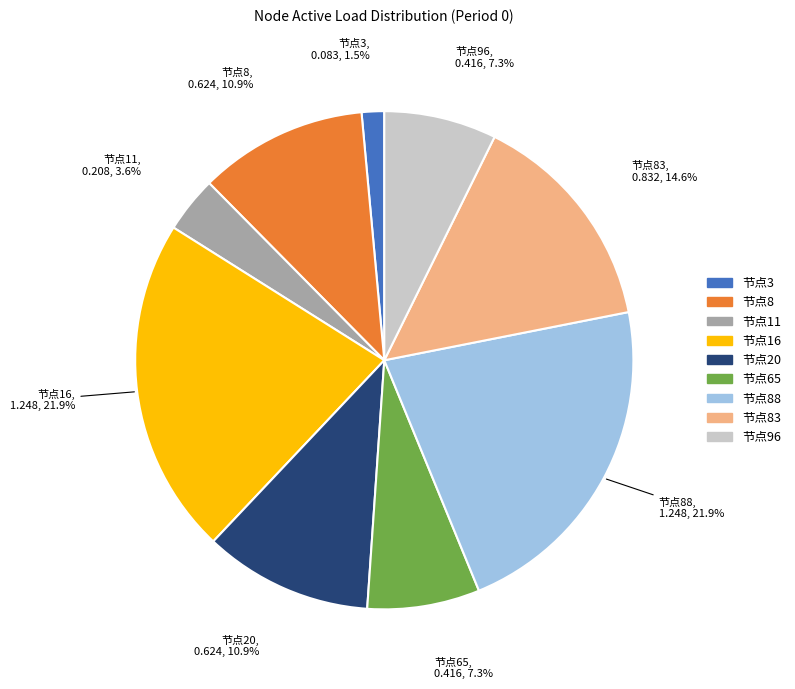

To the nearest percent, what is the difference between the largest and smallest slice percentages?

20%